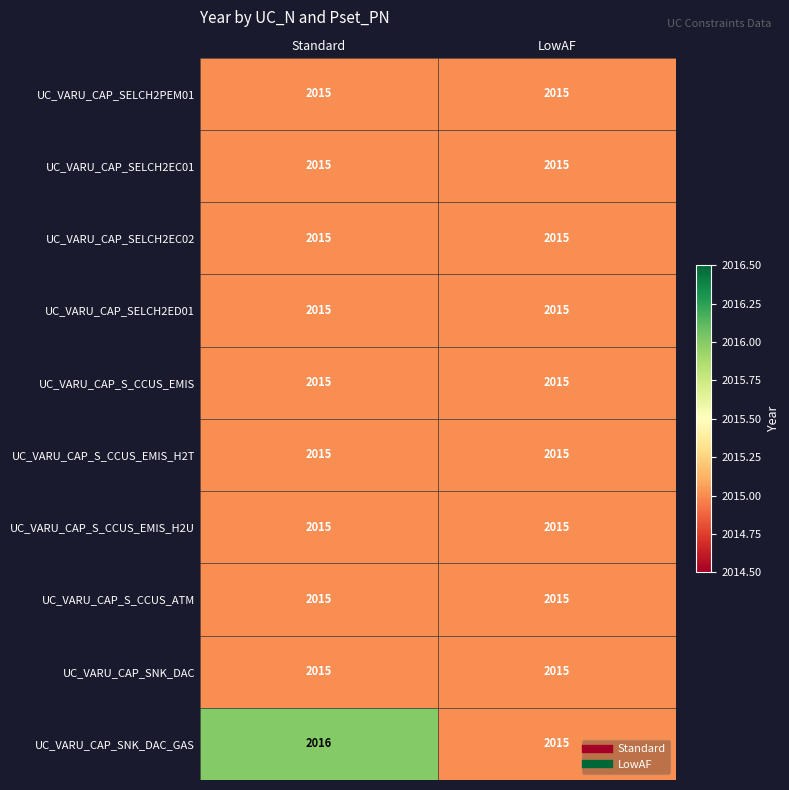

The value of UC_VARU_CAP_SELCH2ED01 at LowAF is 3152. True or false?

False